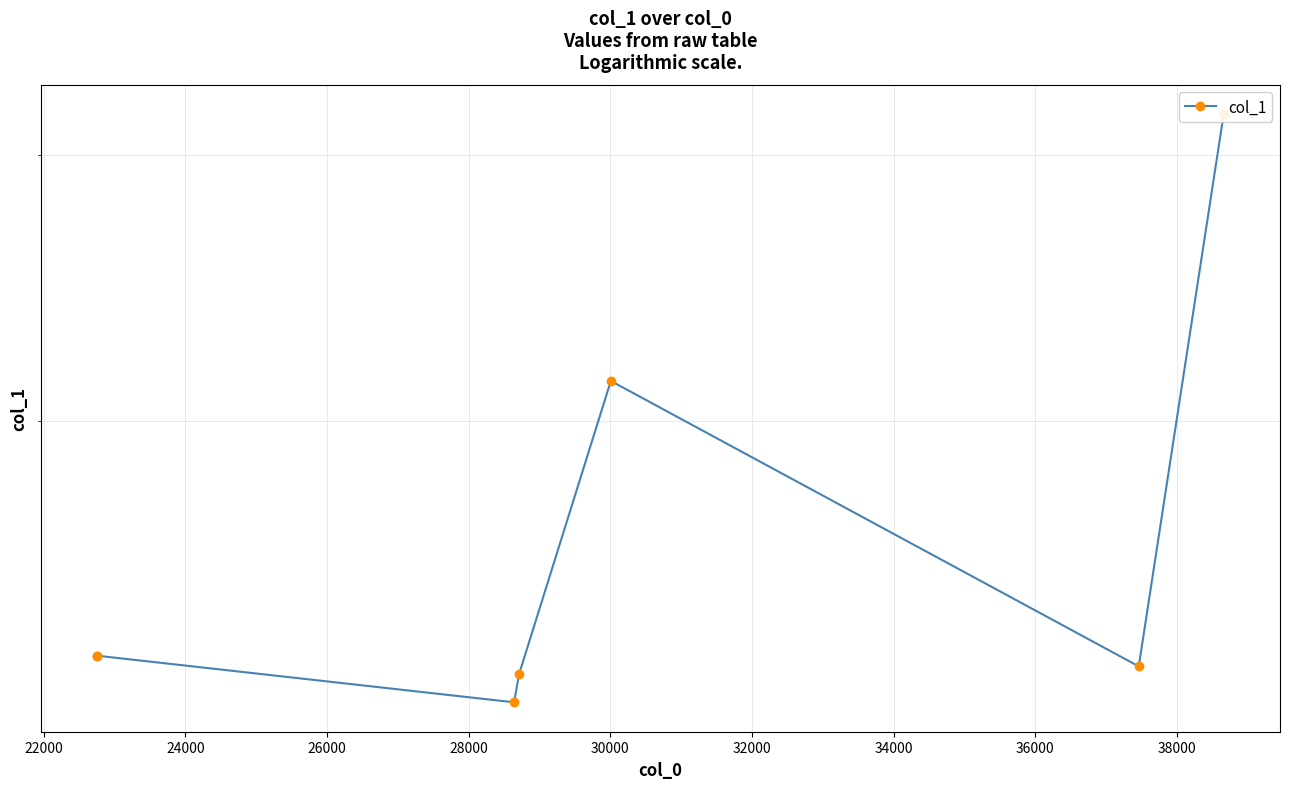

Where does the data first go above 14?

28000